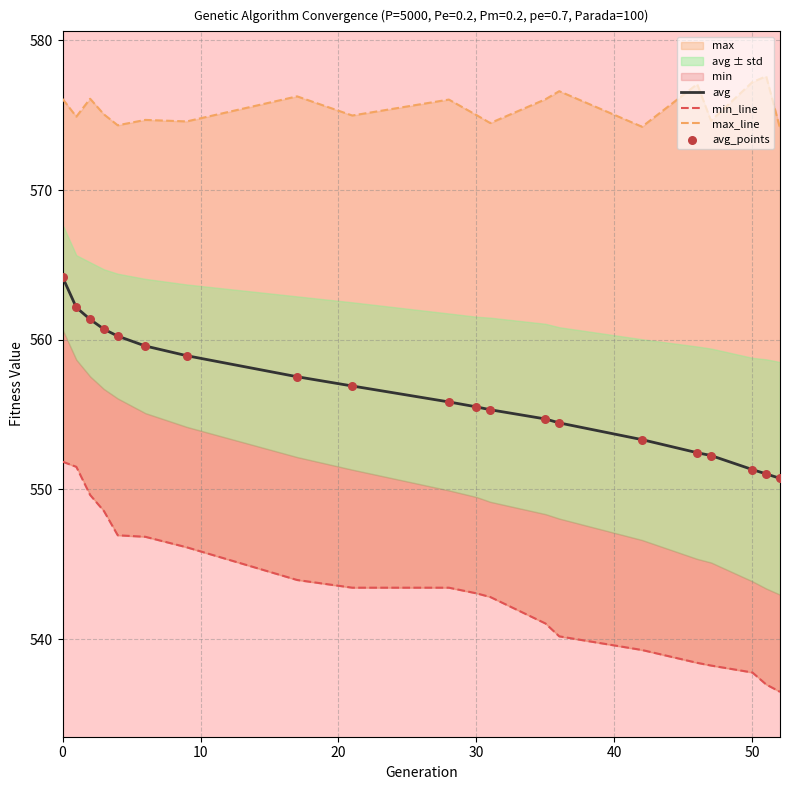

Which series has the widest spread of Y values?

min_line